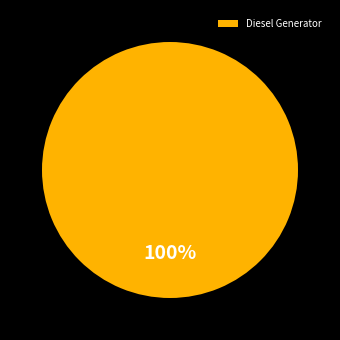

The Diesel Generator slice represents 100% of the pie. True or false?

True